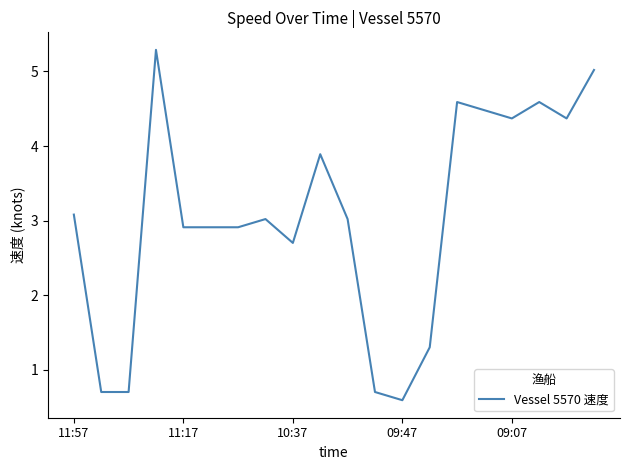

What is the difference between the maximum and minimum values?

4.7